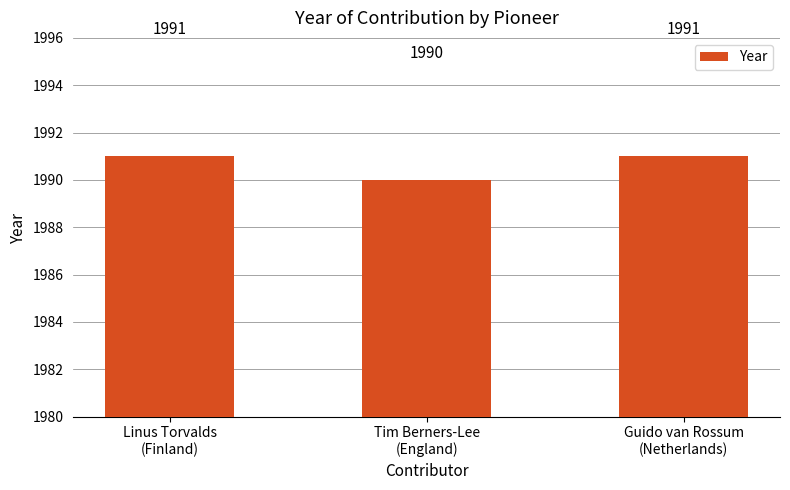

What is the difference between the maximum and minimum values?

1